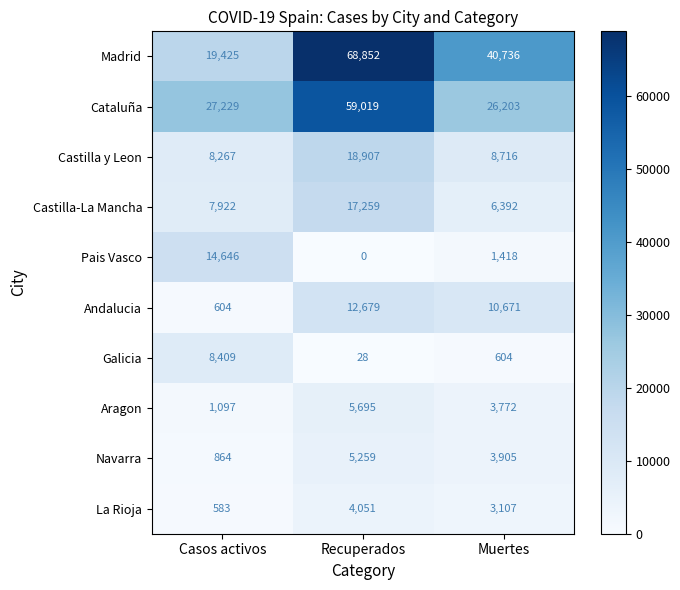

The value of Pais Vasco at Recuperados is 0. True or false?

True